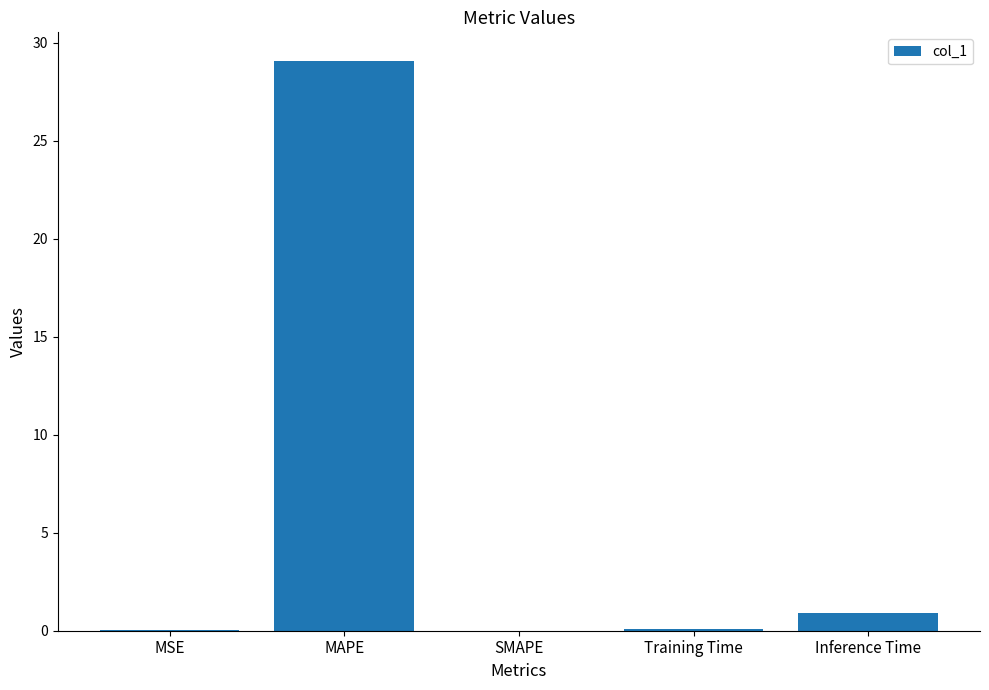

The chart shows a value of 0.1 at Training Time. True or false?

True